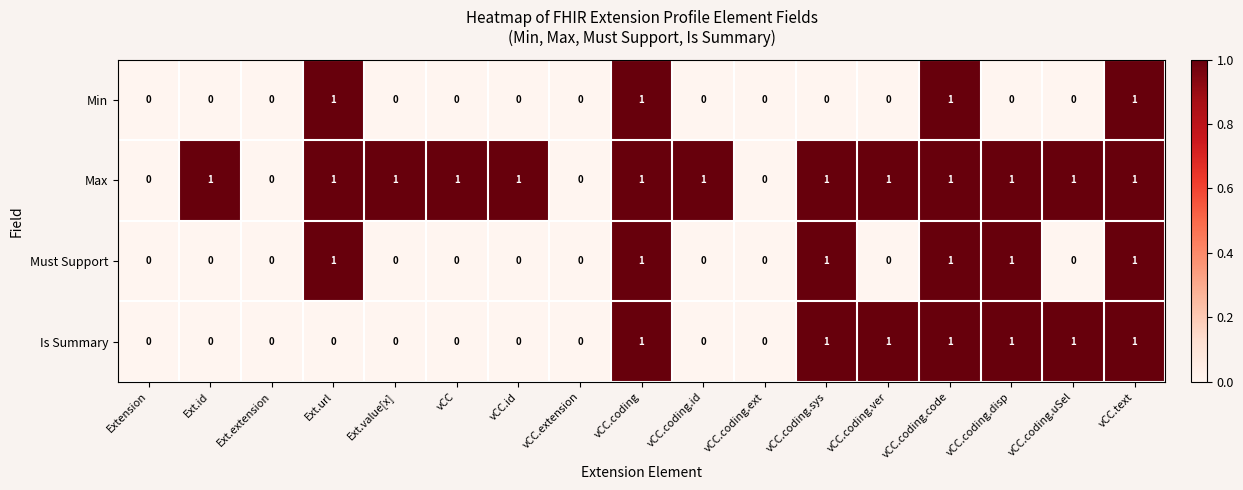

What is the sum of all Min values?

4